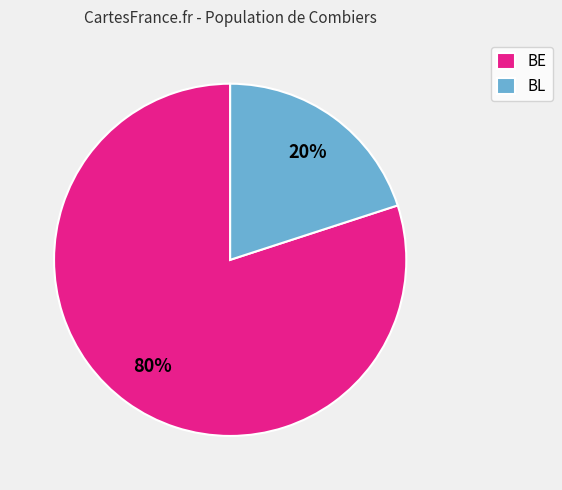

To the nearest percent, what percentage of the pie is BL?

20%